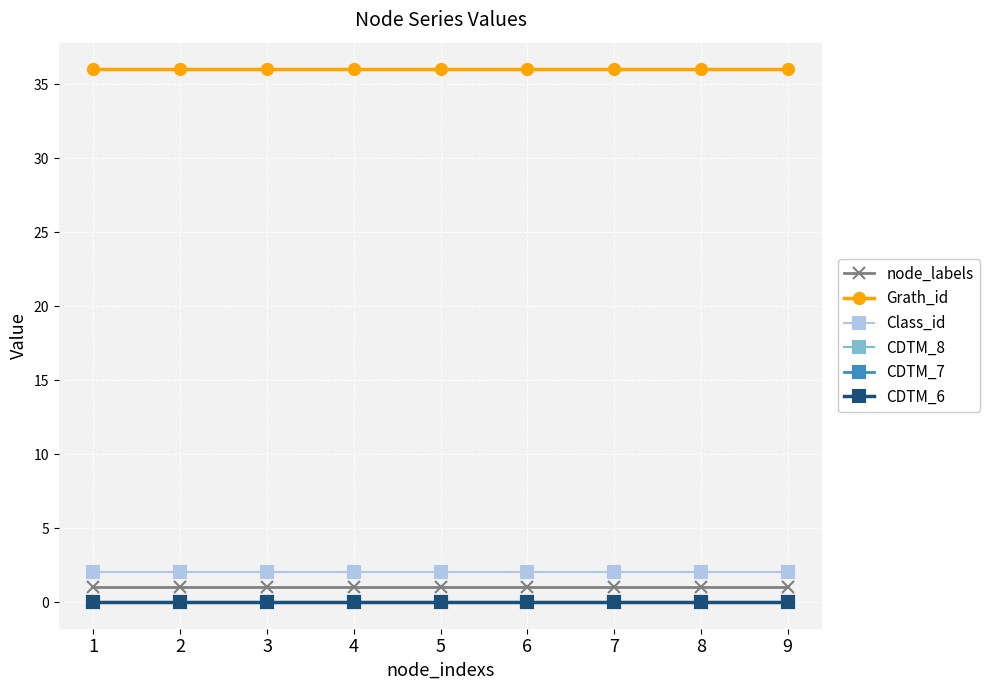

Is the value of node_labels at 1 greater than the value of CDTM_7 at 4?

Yes